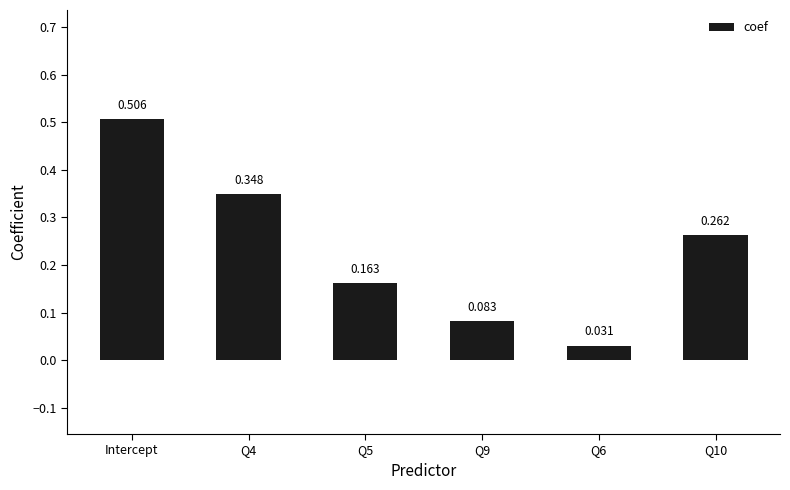

Rank the categories by value from highest to lowest.

Intercept, Q4, Q10, Q5, Q9, Q6